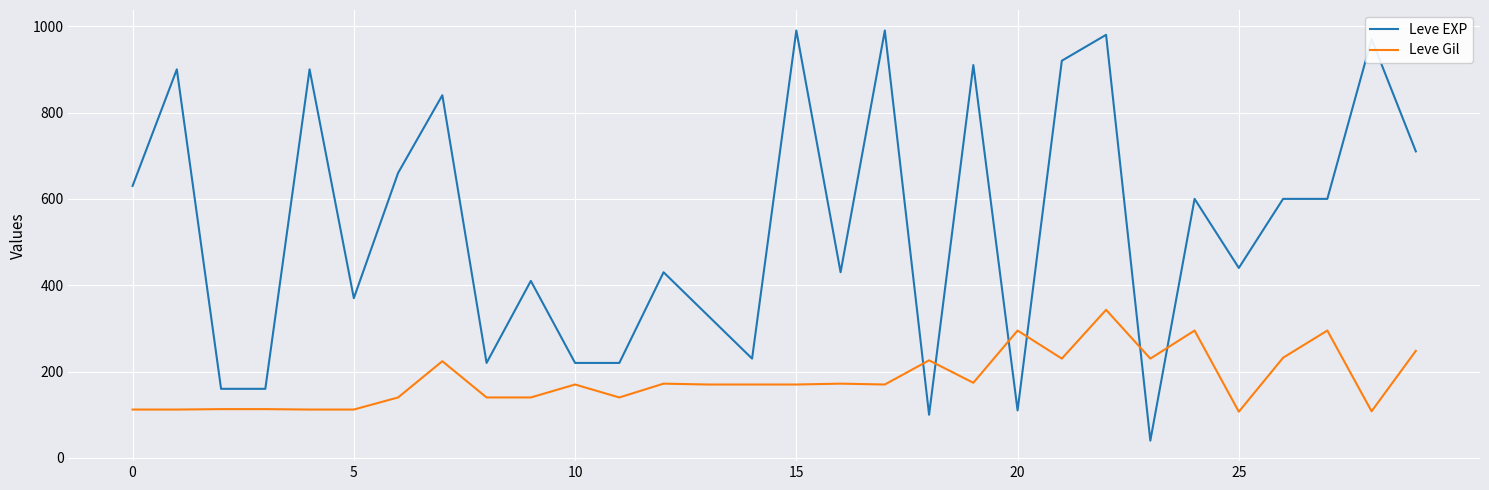

How many lines are shown in the chart?

2